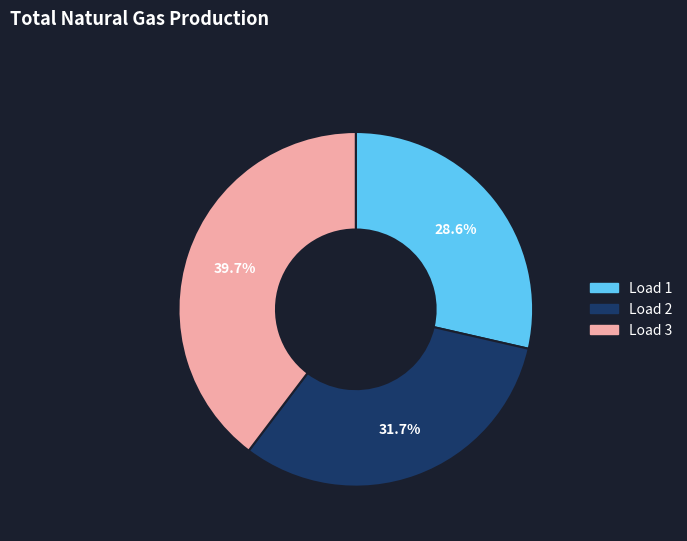

Does any single category account for the majority?

No